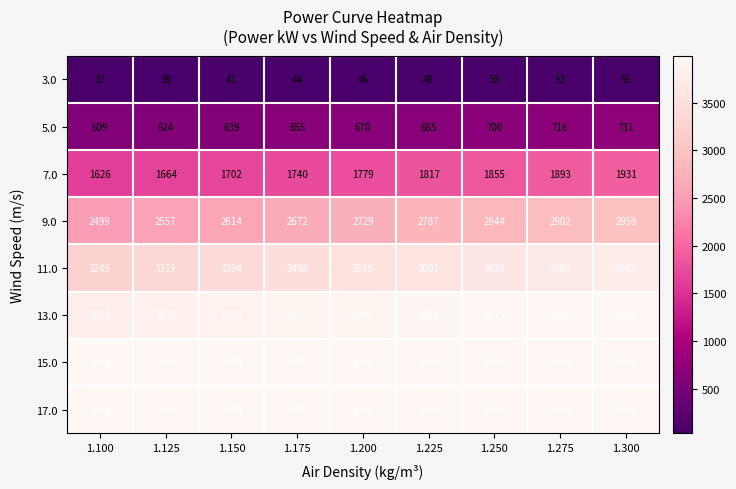

Which category has the lowest value across all series?

1.100